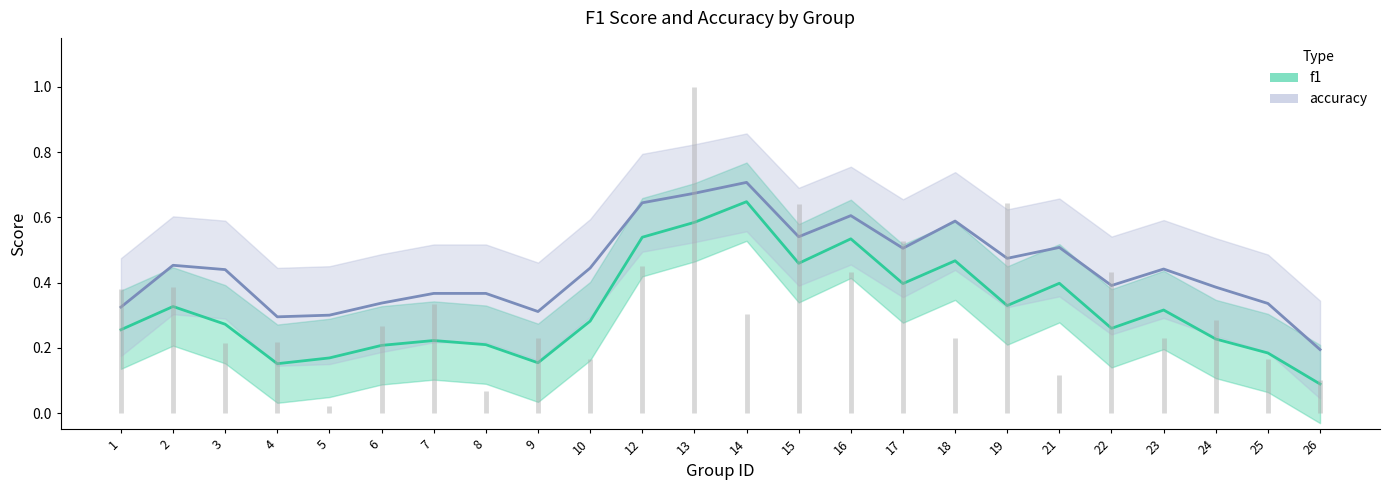

In f1, how many points are lower than both neighbors (excluding endpoints)?

6